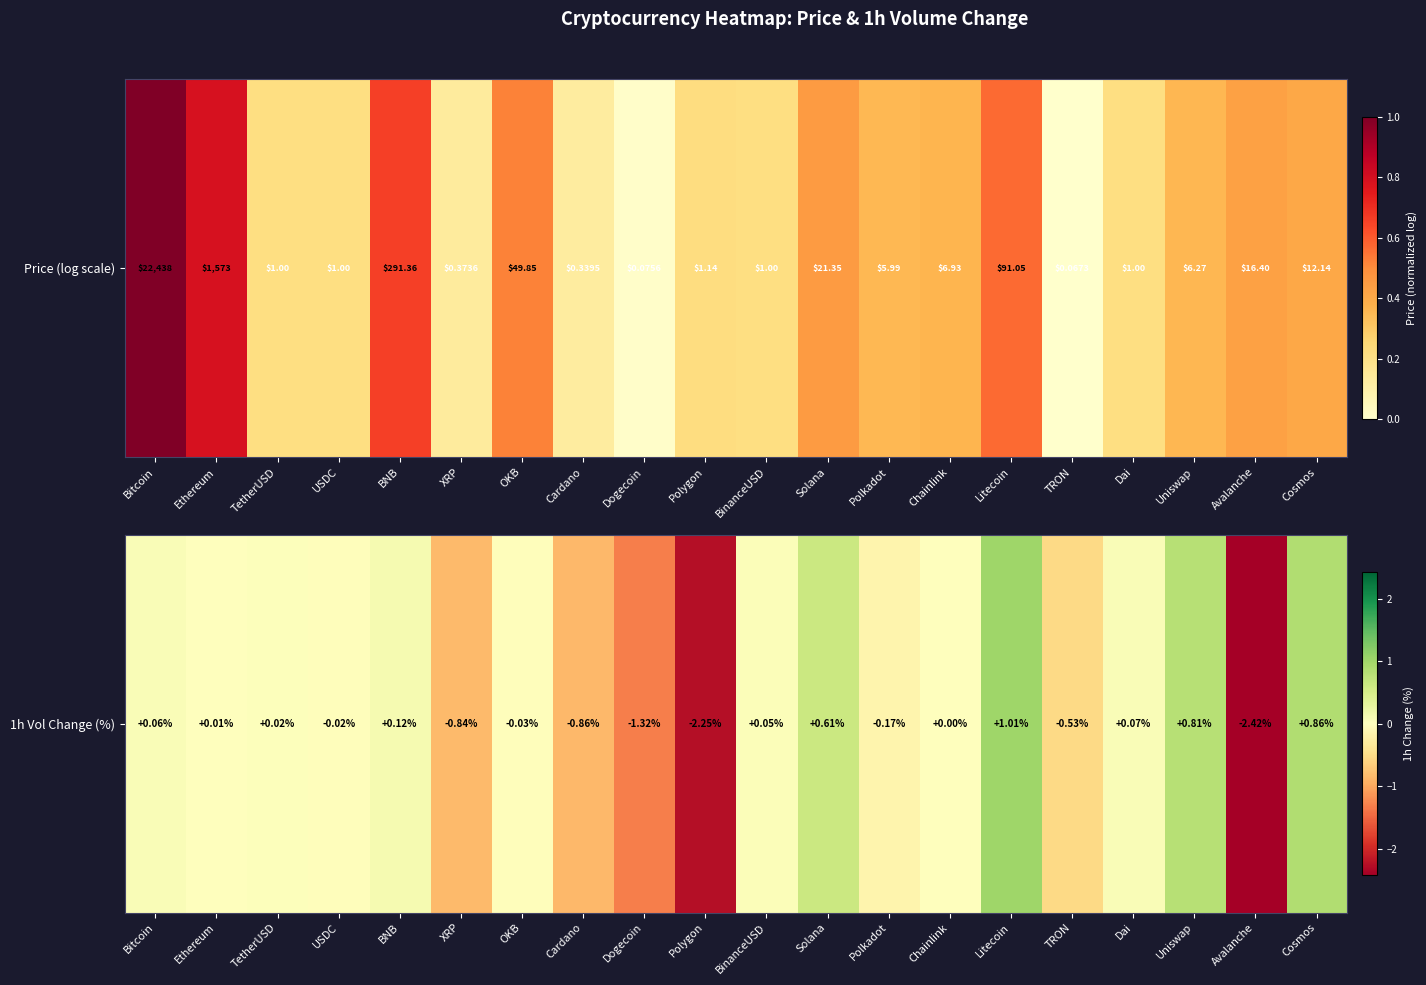

Is it true that the value at TRON is -0.8?

False